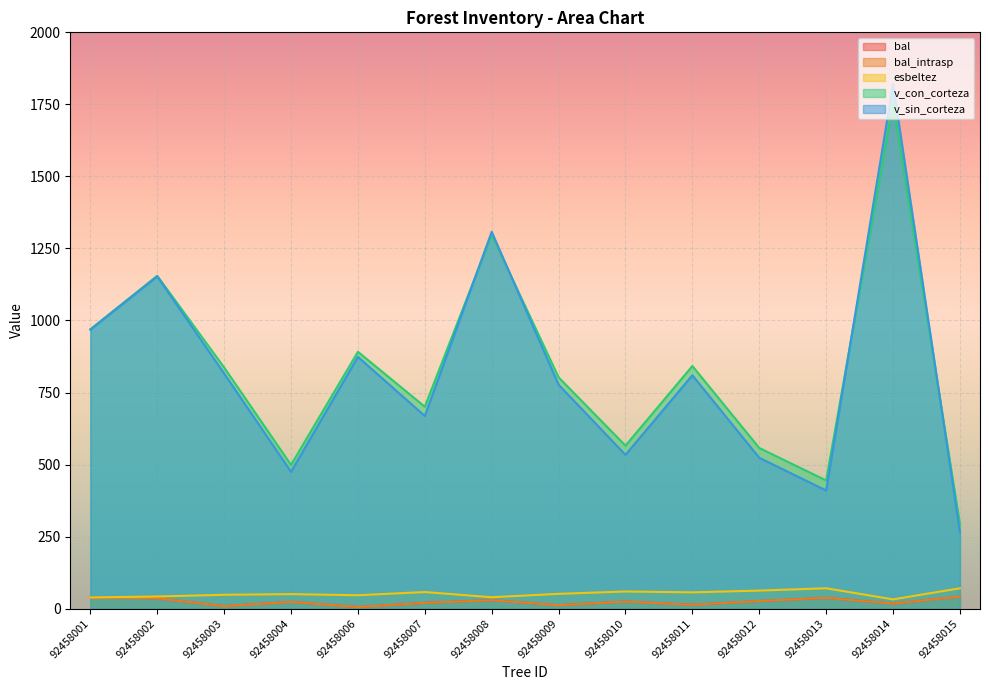

What is the total value across all series at 92458007?

1467.2